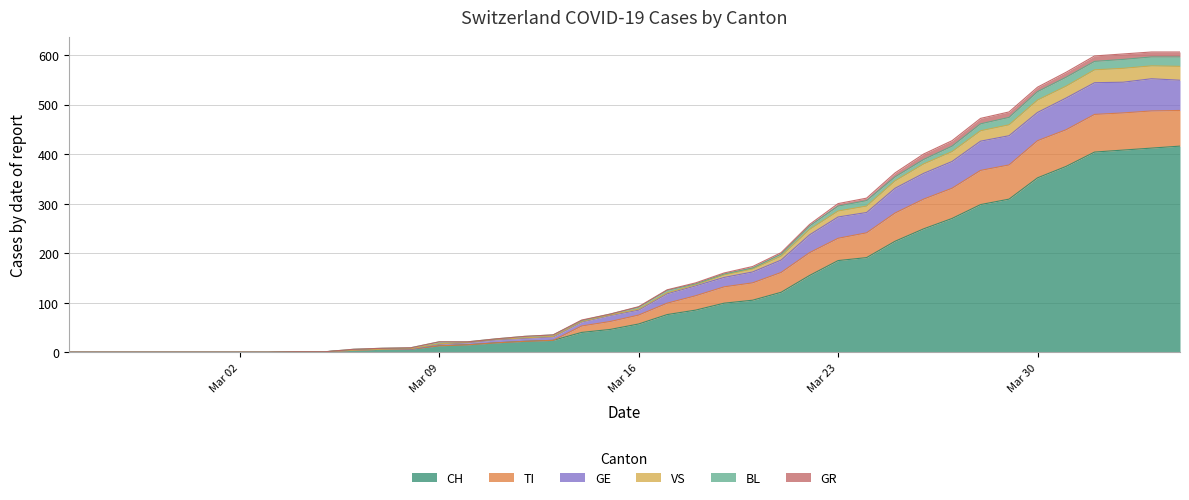

What are all the series names shown in the legend?

CH, TI, GE, VS, BL, GR